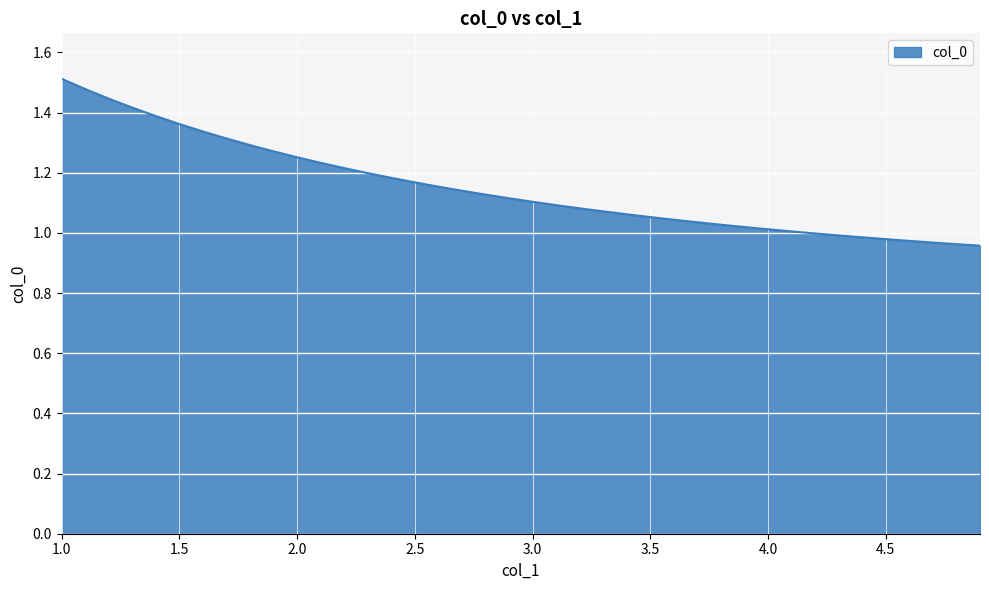

Does the chart have visible grid lines?

Yes